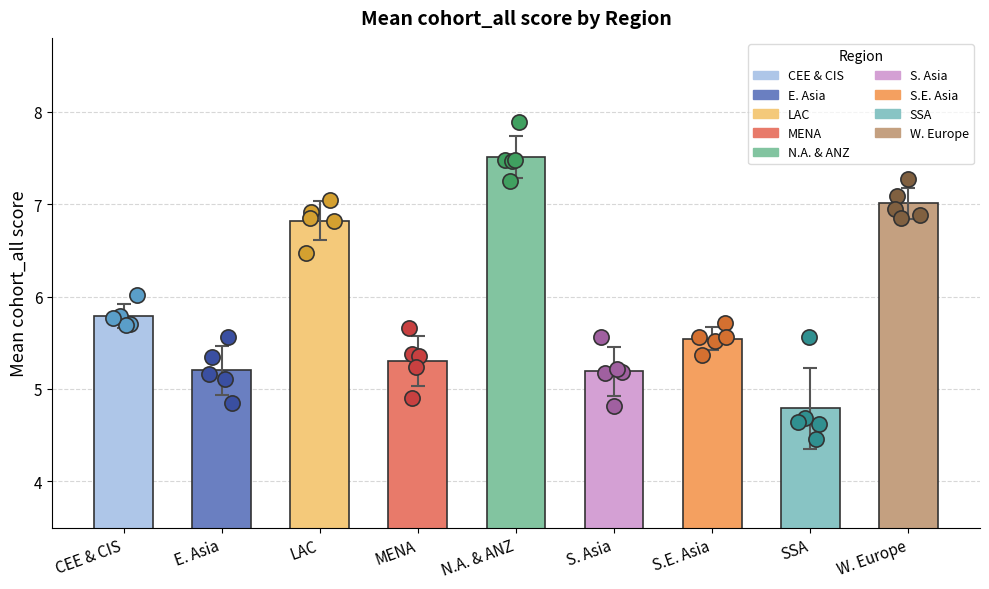

What is the change in value from MENA to SSA?

-0.7